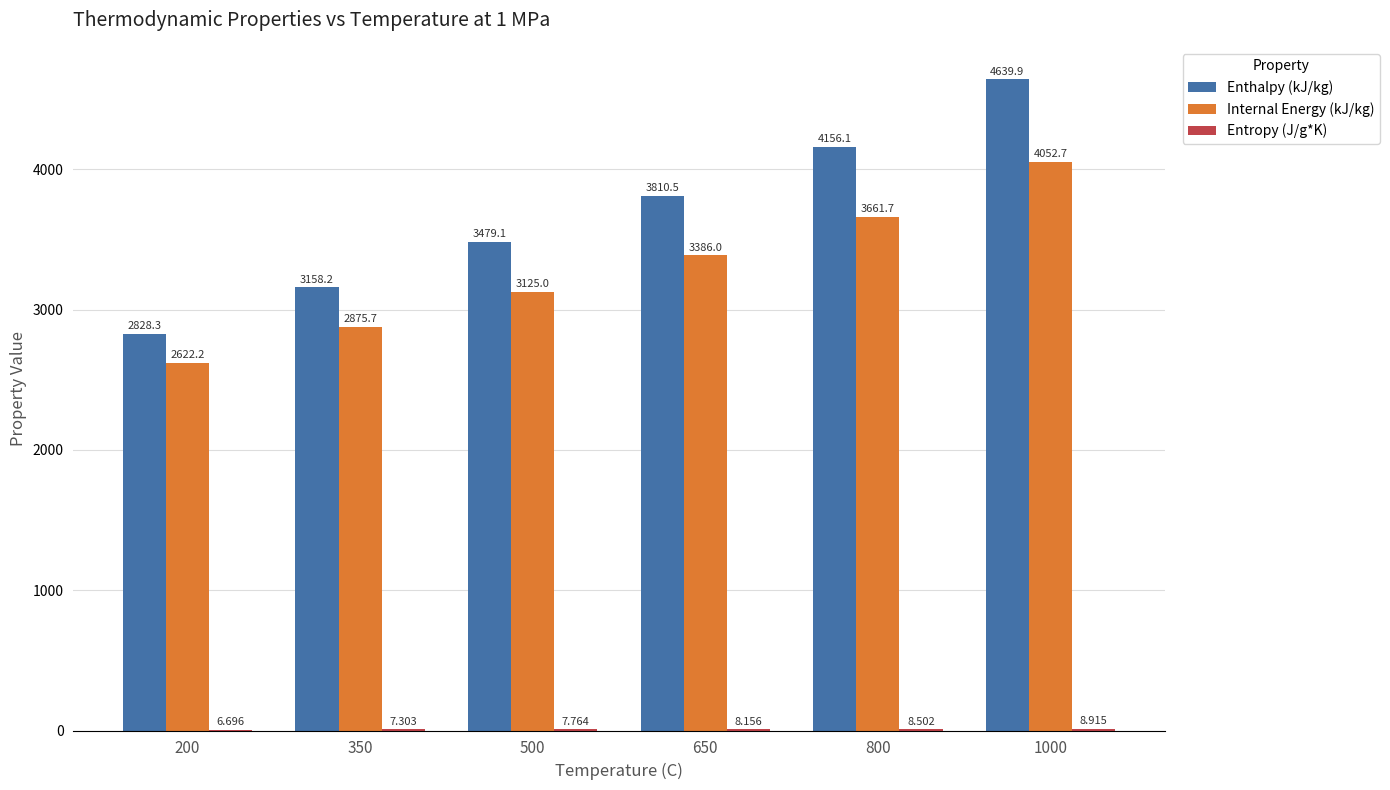

What is the sum of all Internal Energy (kJ/kg) values?

19723.3